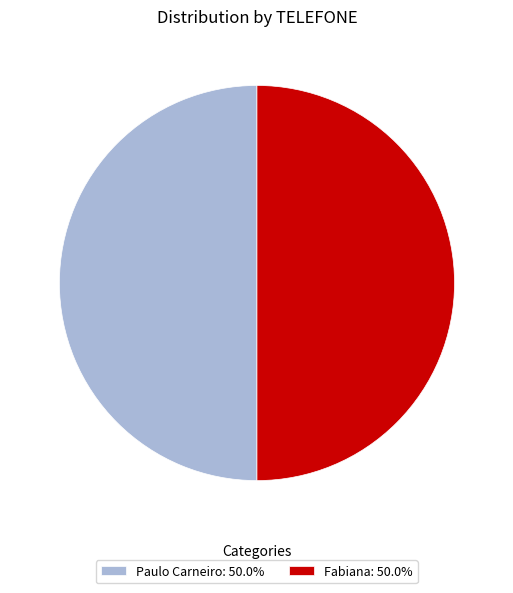

What is the ratio of the value at Fabiana: 50.0% to the value at Paulo Carneiro: 50.0%?

1.0